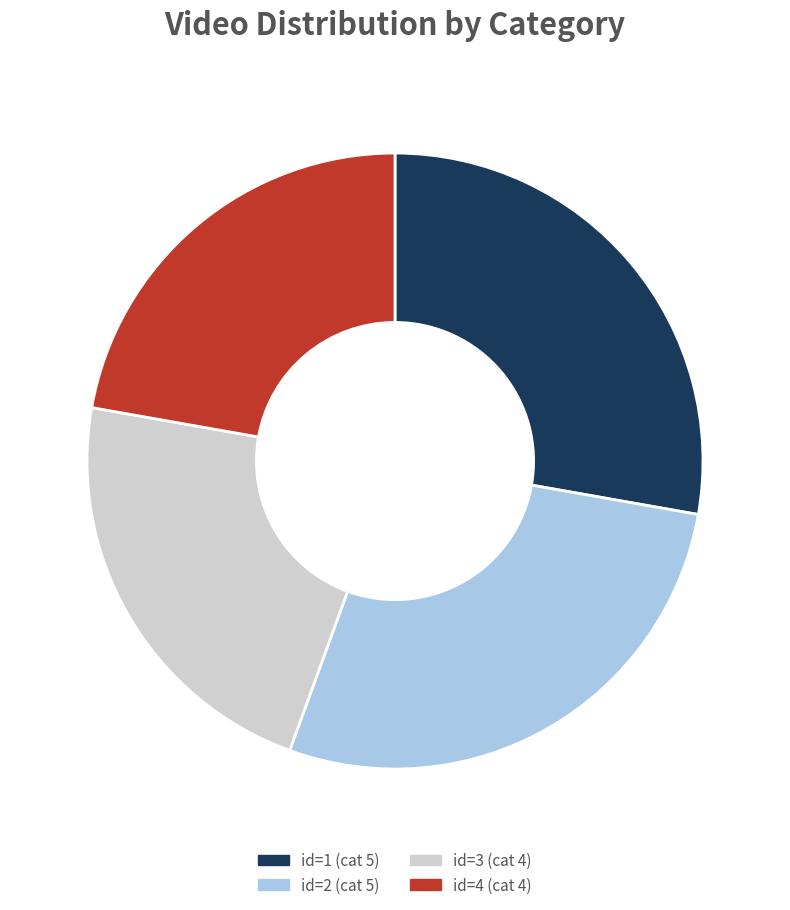

Is there any slice that represents more than half of the pie?

No